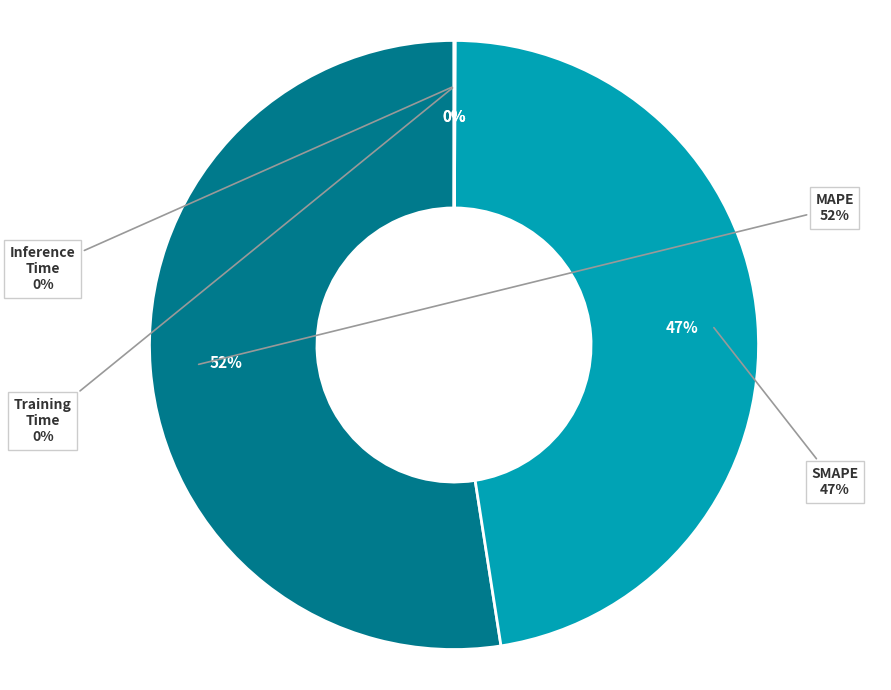

Count the number of slices in the pie.

4